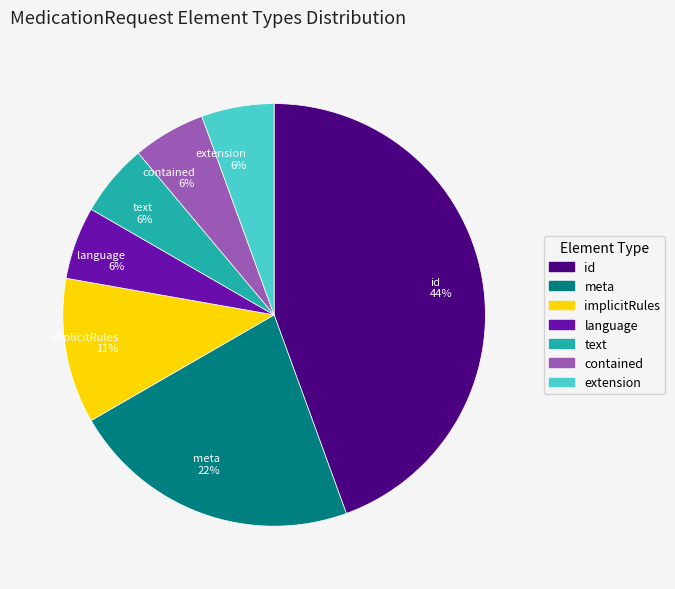

What is the largest slice in the pie chart?

id 44%